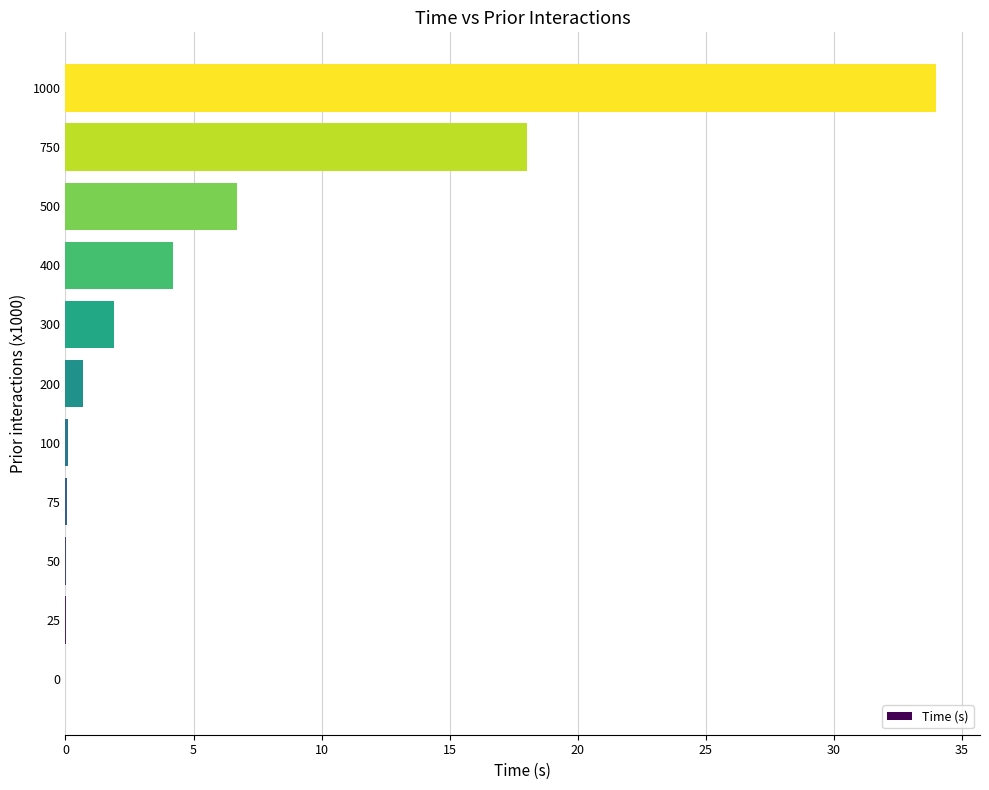

How many distinct data groups are displayed?

1